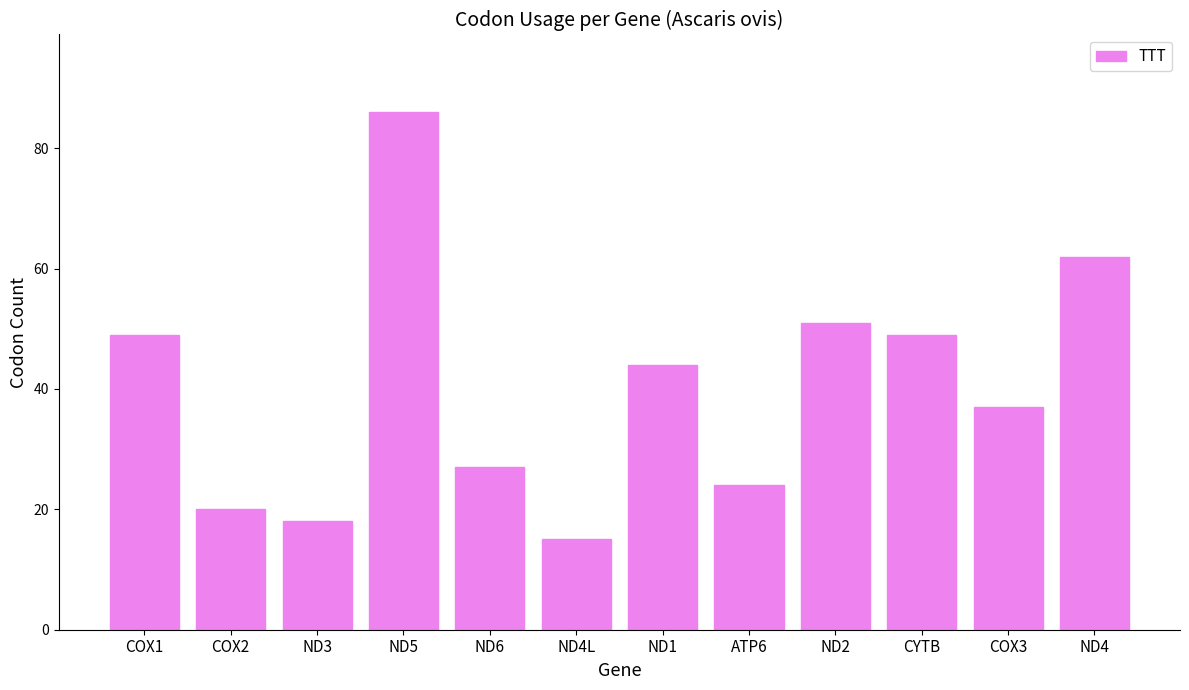

At which category does the chart reach its minimum across all series?

ND4L